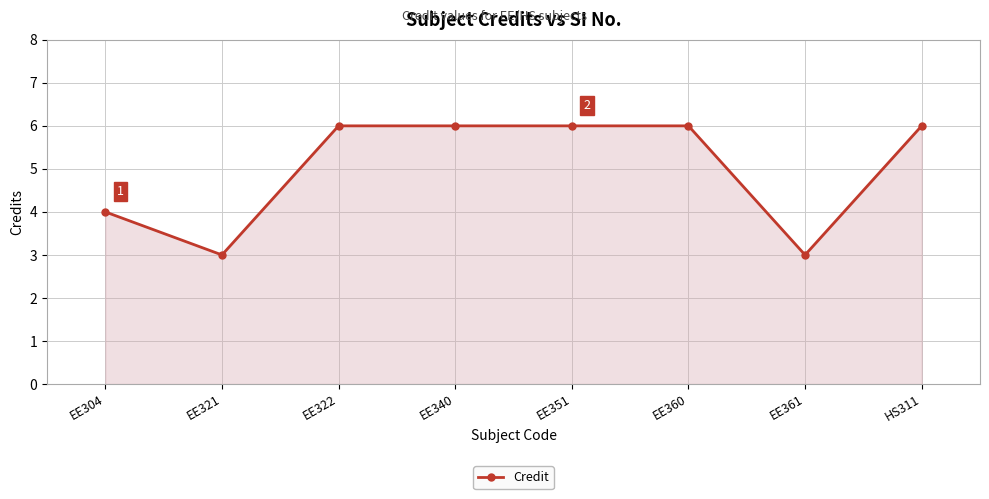

Does the chart display data point markers on the line(s)?

Yes